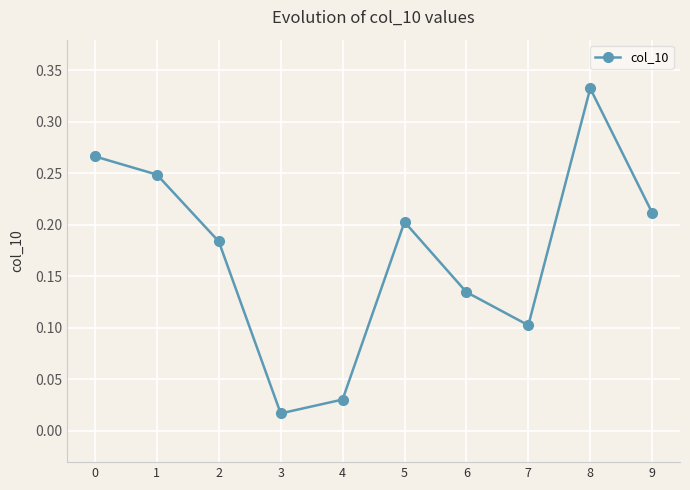

What is the sum of all values?

1.7